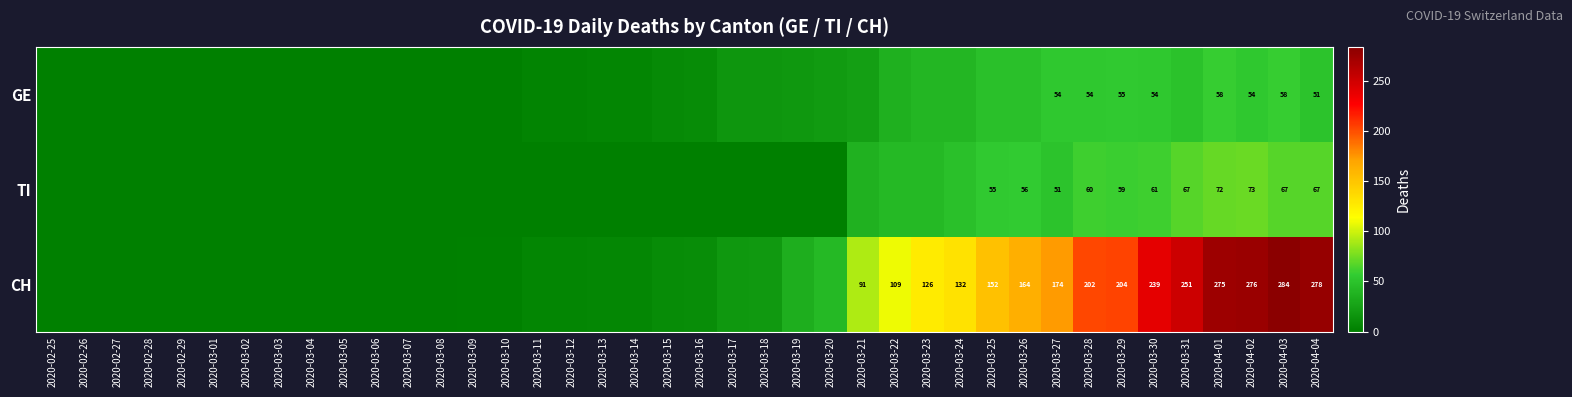

What is the total value across all series at 2020-03-13?

11